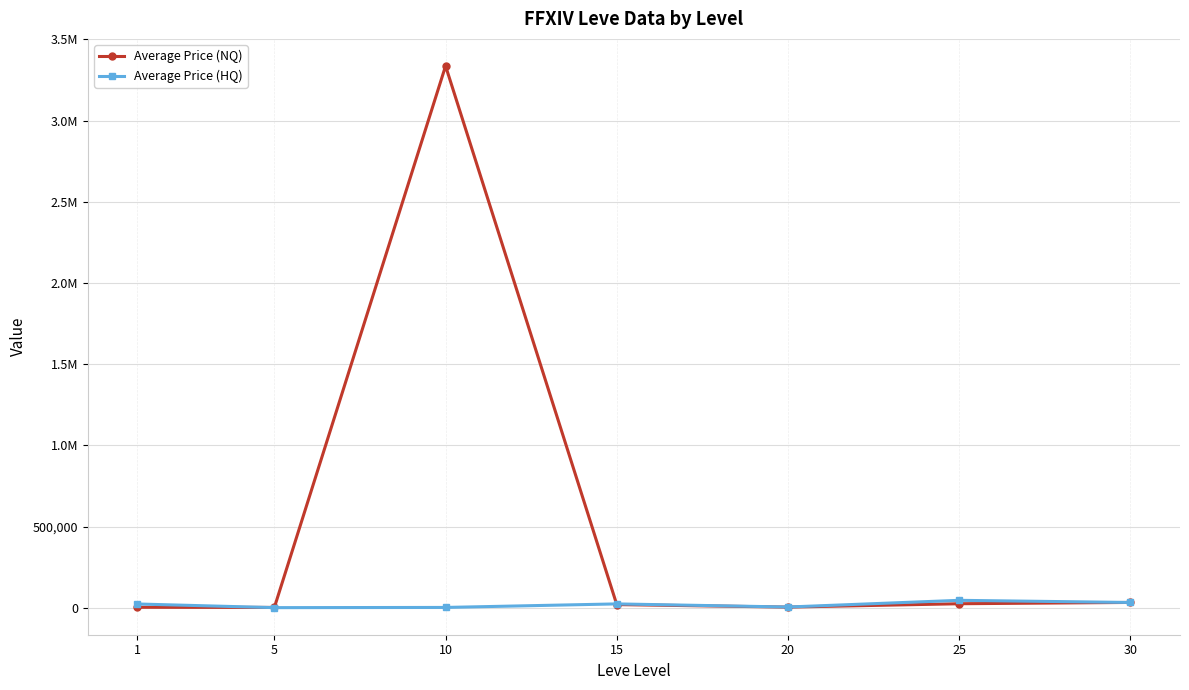

How many intersections are there between Average Price (NQ) and Average Price (HQ)?

3